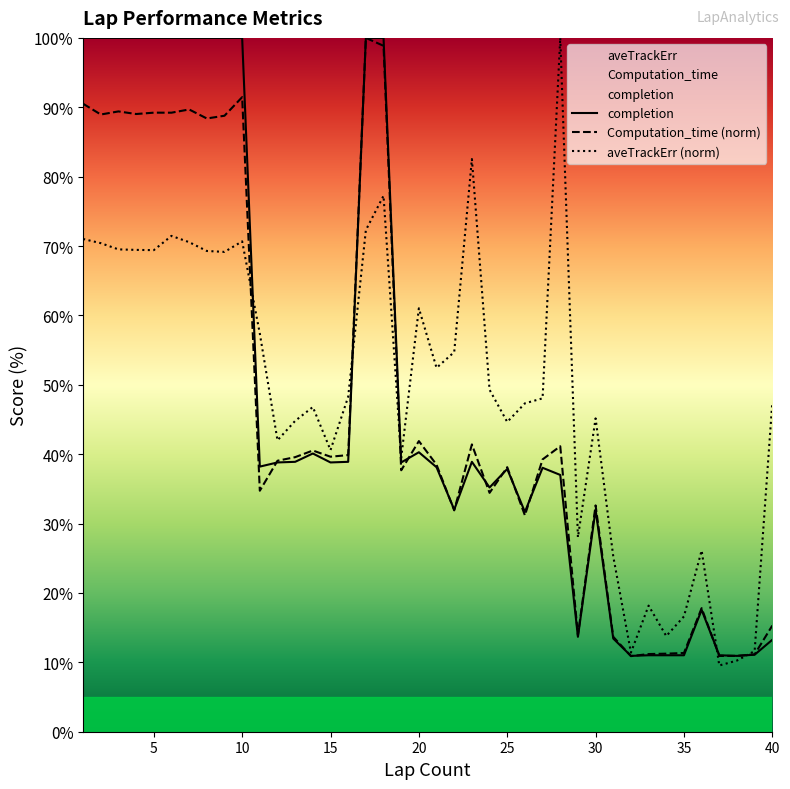

What is the average value of the completion series?

49.2